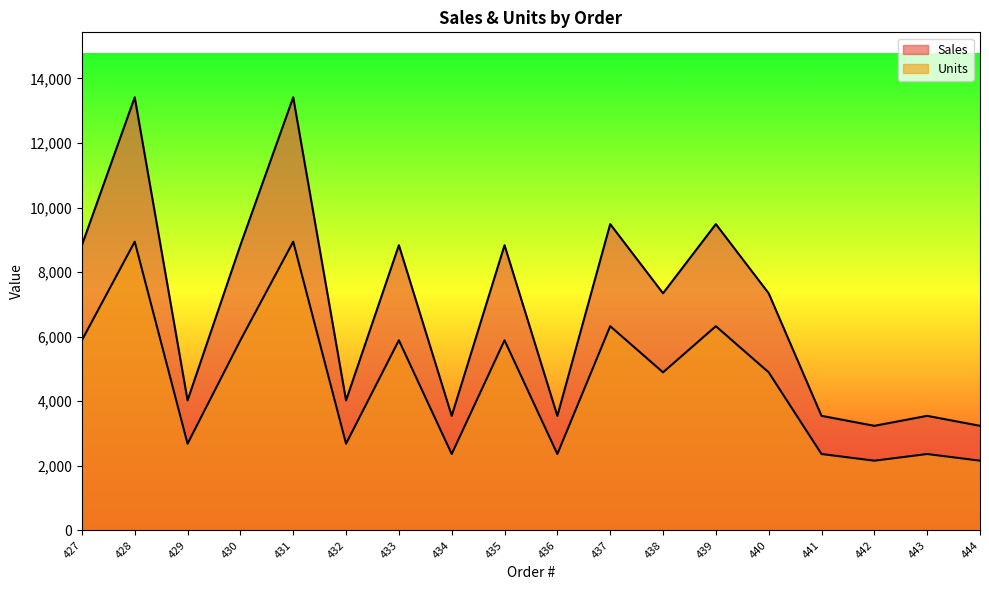

How many data points in Sales are less than 7342?

8